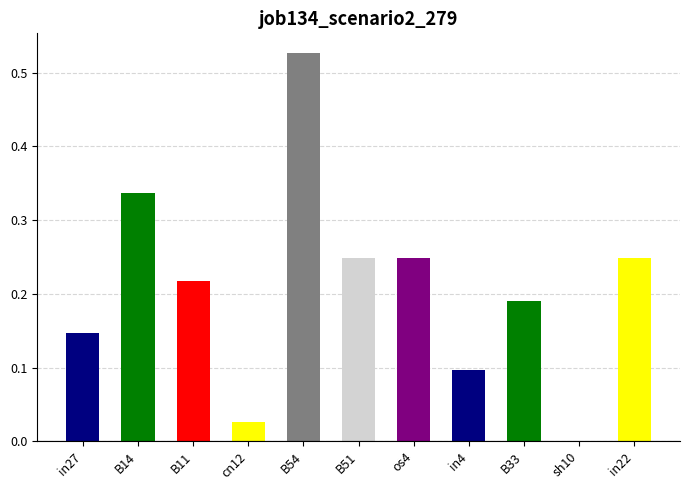

Which label corresponds to the largest value in the chart?

B54